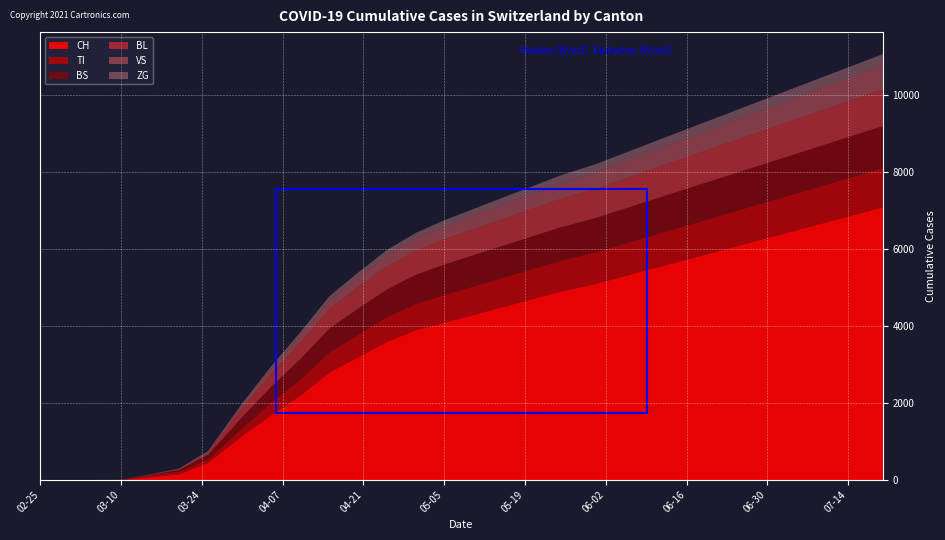

Rank the series at 2020-07-10 from lowest to highest value.

ZG, VS, BL, TI, BS, CH